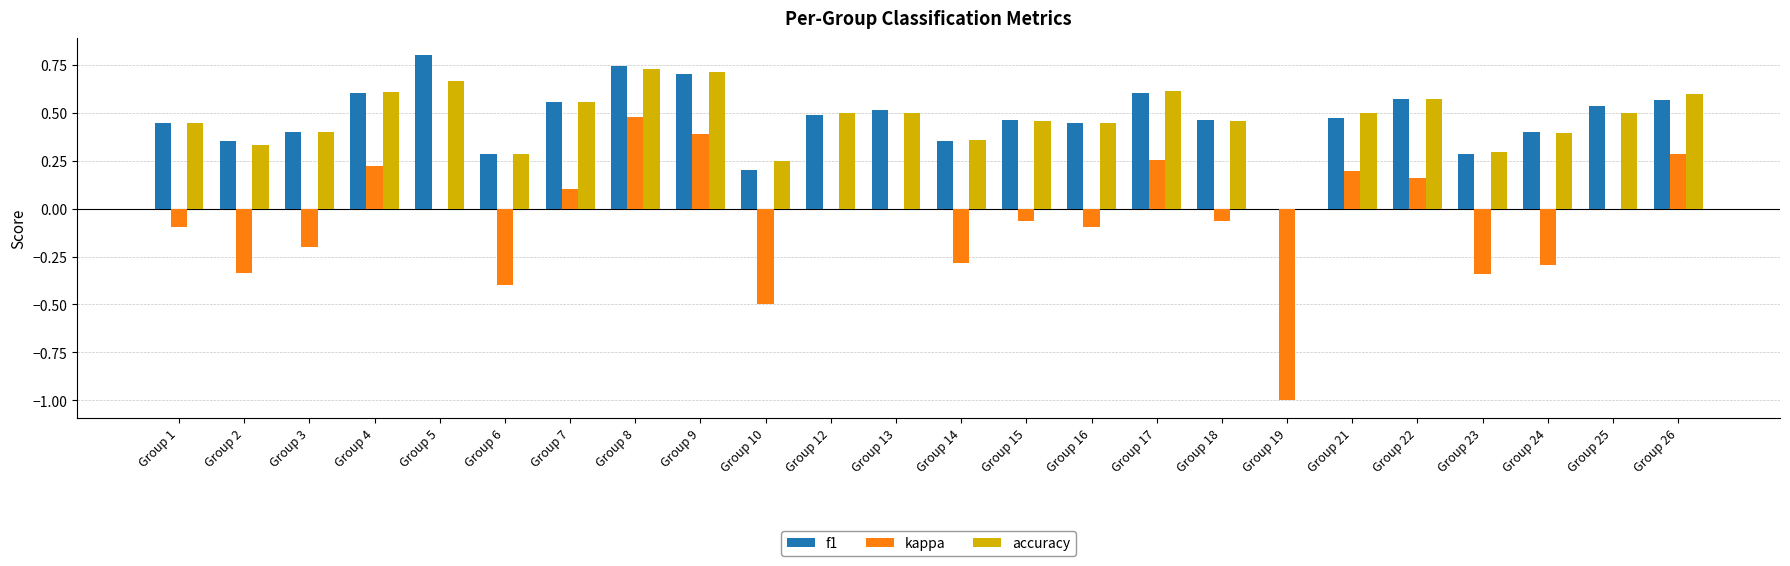

At which category does the chart reach its peak across all series?

Group 5